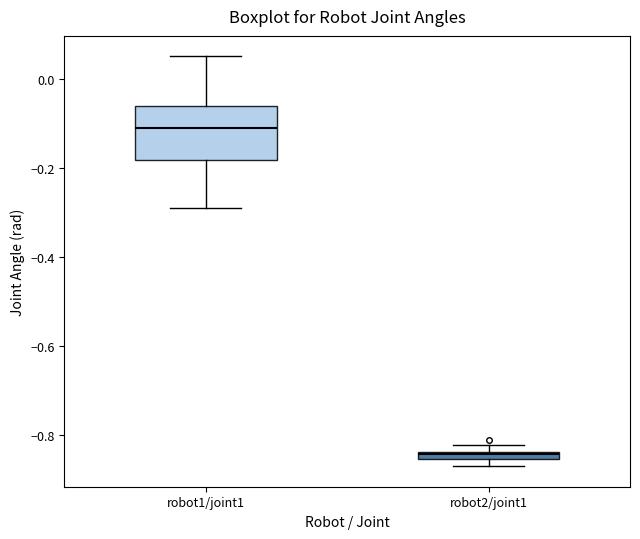

Which box has the highest median line?

robot1/joint1